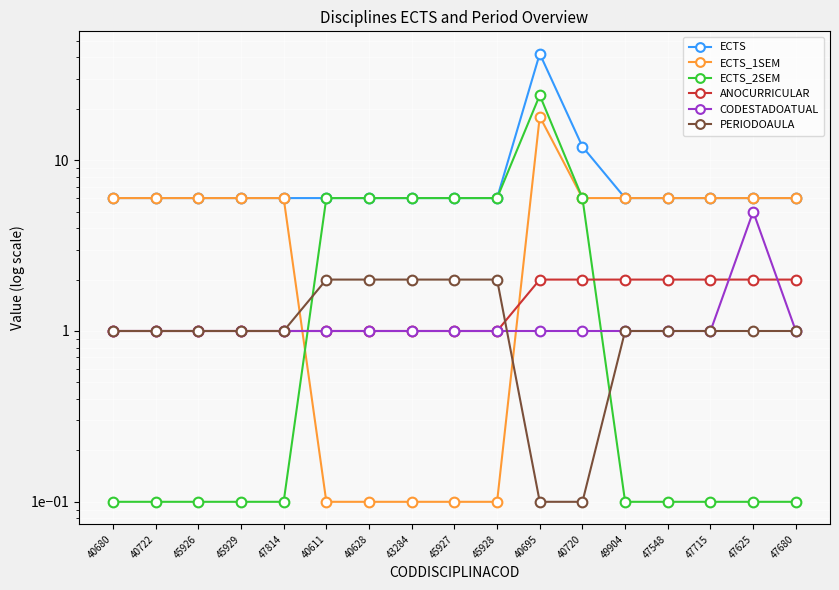

The value of ECTS_1SEM at 47715 is 6.0. True or false?

True